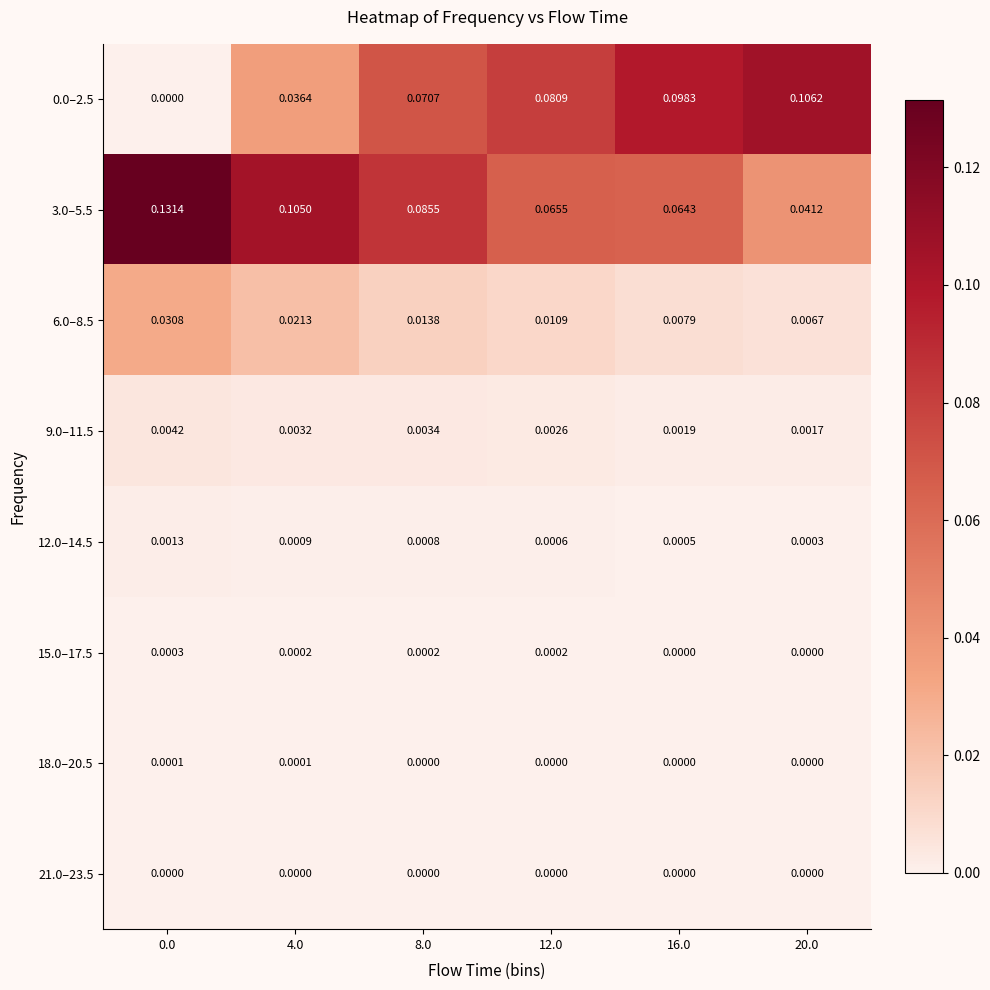

Is the value of 0.0–2.5 at 20.0 greater than the value of 12.0–14.5 at 0.0?

Yes